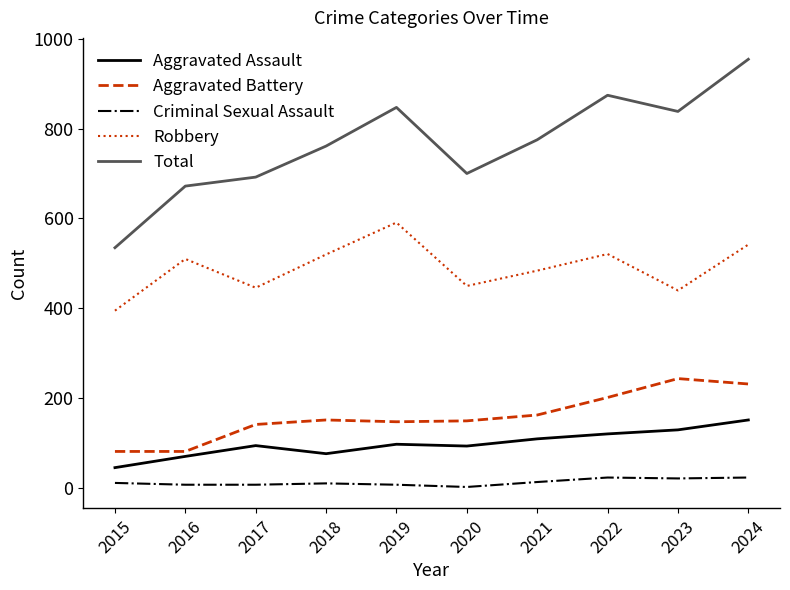

What is the approximate value of Aggravated Battery at 2020, to the nearest 5?

150